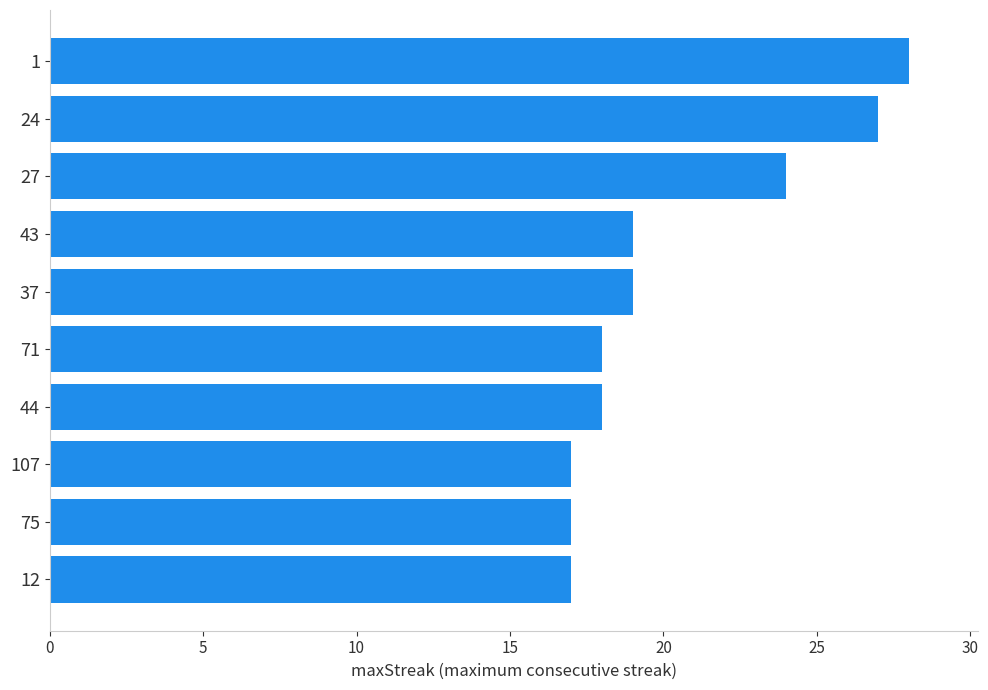

What is the label of the 1st bar from the bottom?

12